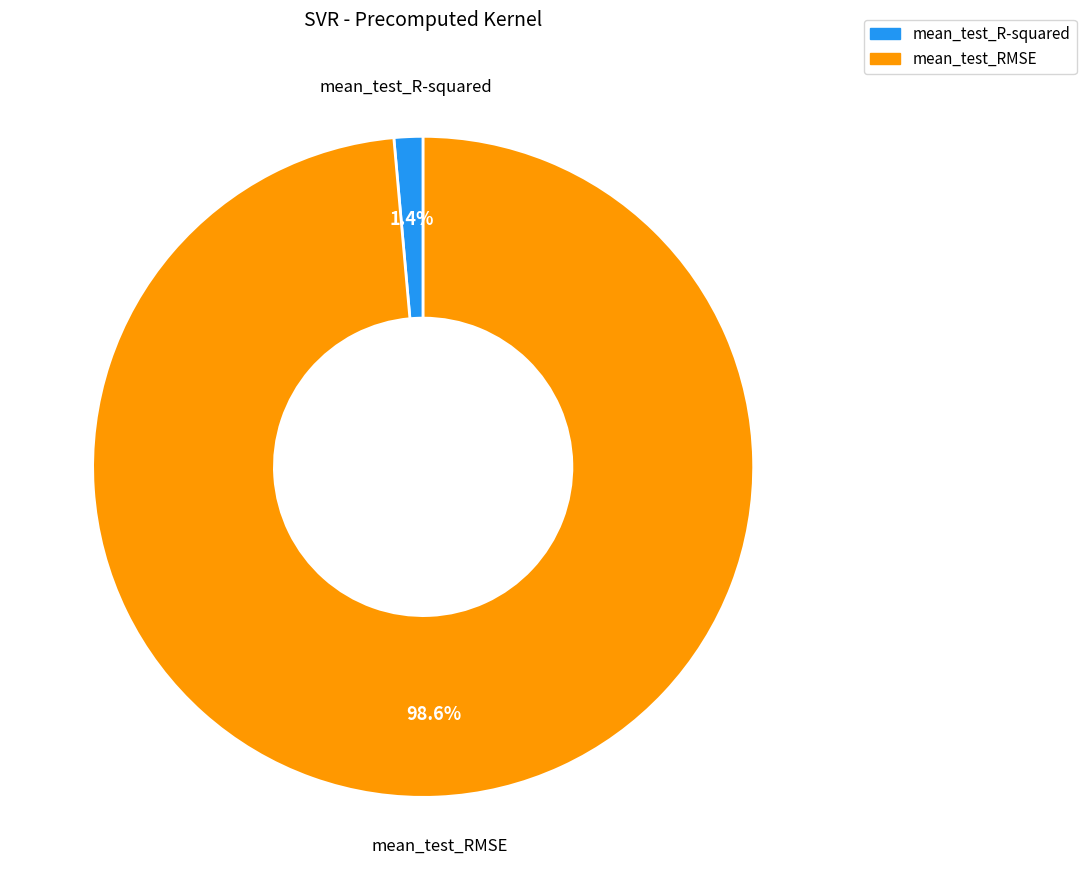

How much of the chart is everything except mean_test_RMSE?

1.4%